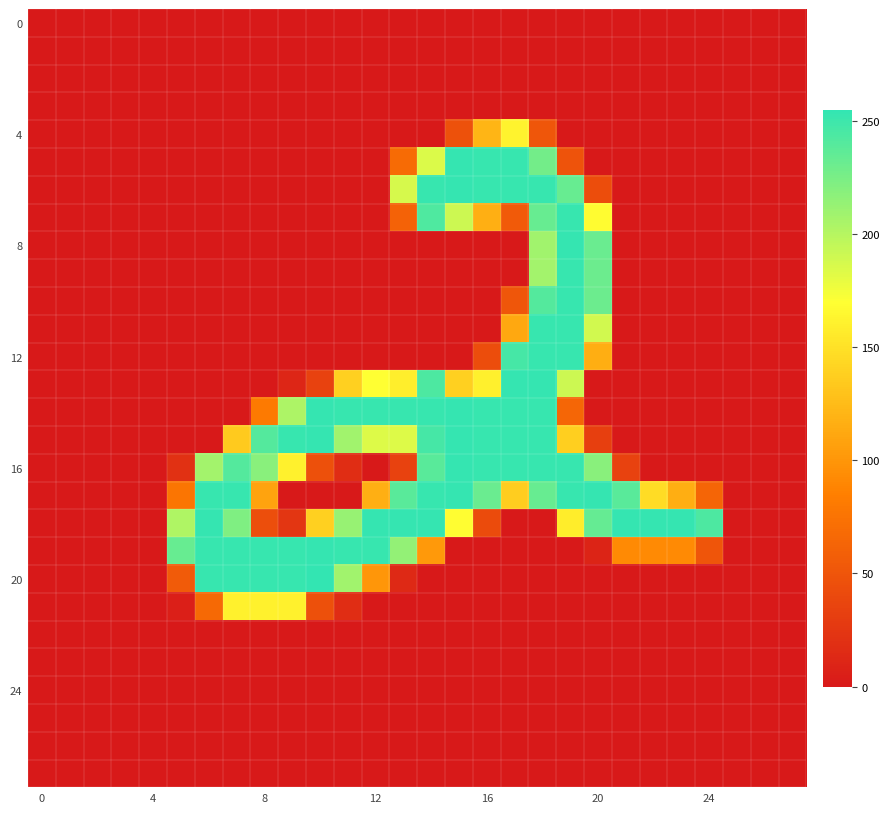

How many data points does each series have?

28